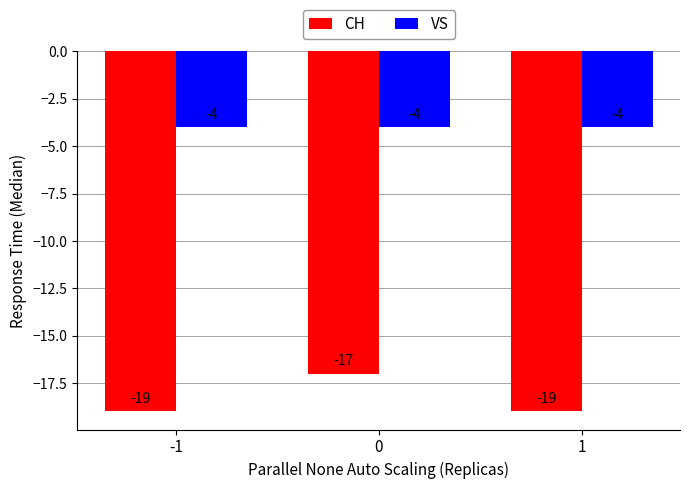

Reading left to right, what are all the values shown in this chart?

CH: -1=-19	0=-17	1=-19
VS: -1=-4	0=-4	1=-4